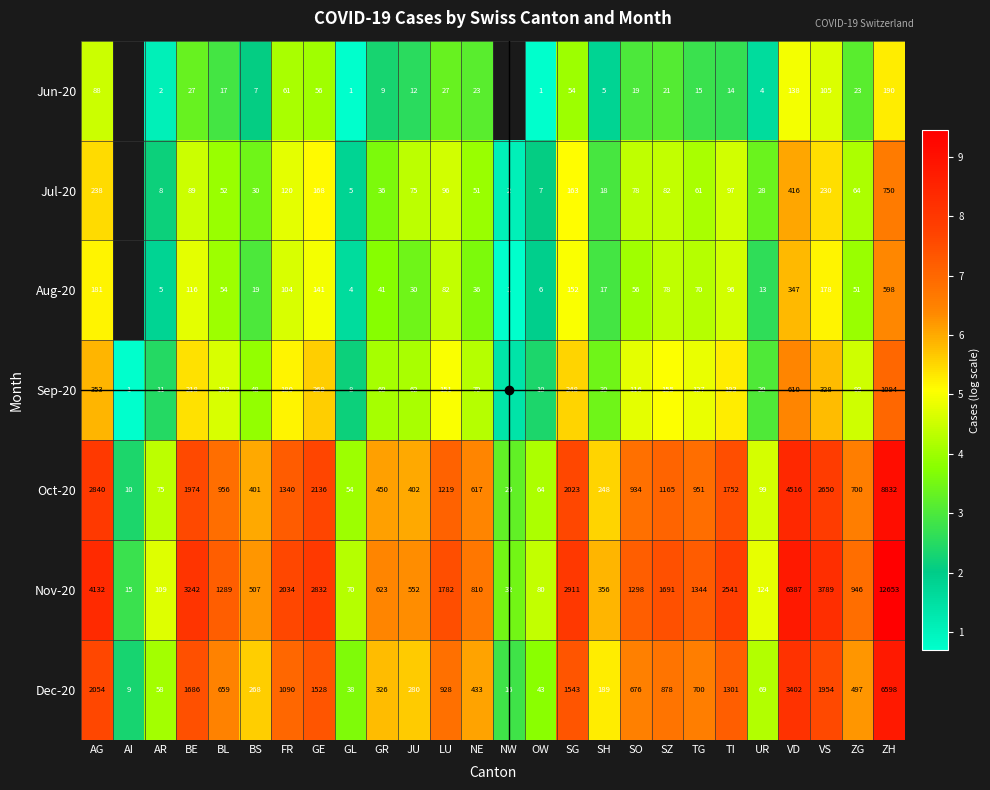

Is the value of Nov-20 at TI greater than the value of Oct-20 at ZH?

No